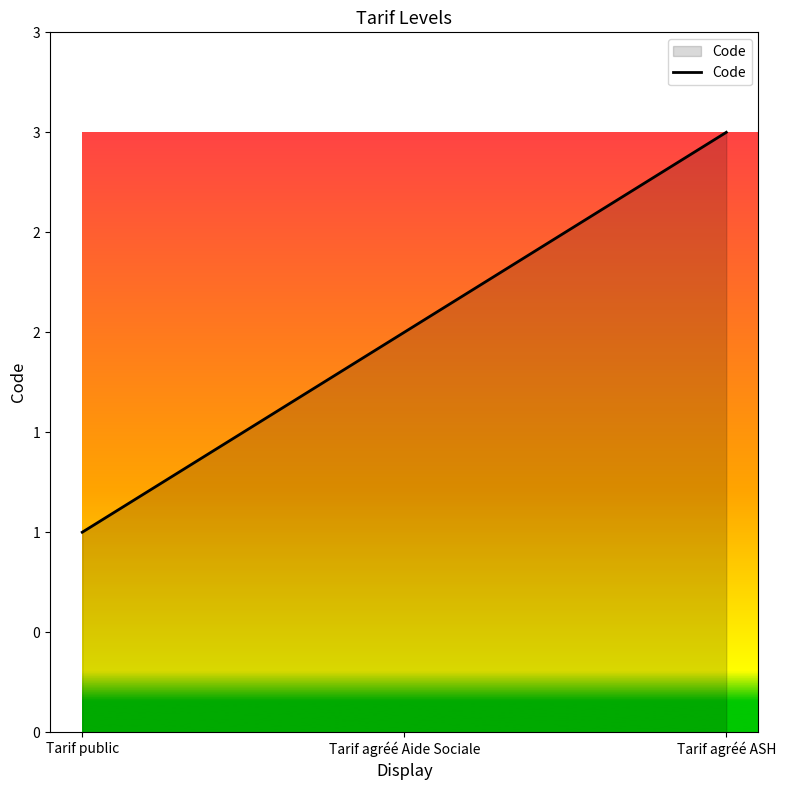

Reading right to left, what are all the values shown in this chart?

Tarif agréé ASH=3	Tarif agréé Aide Sociale=2	Tarif public=1